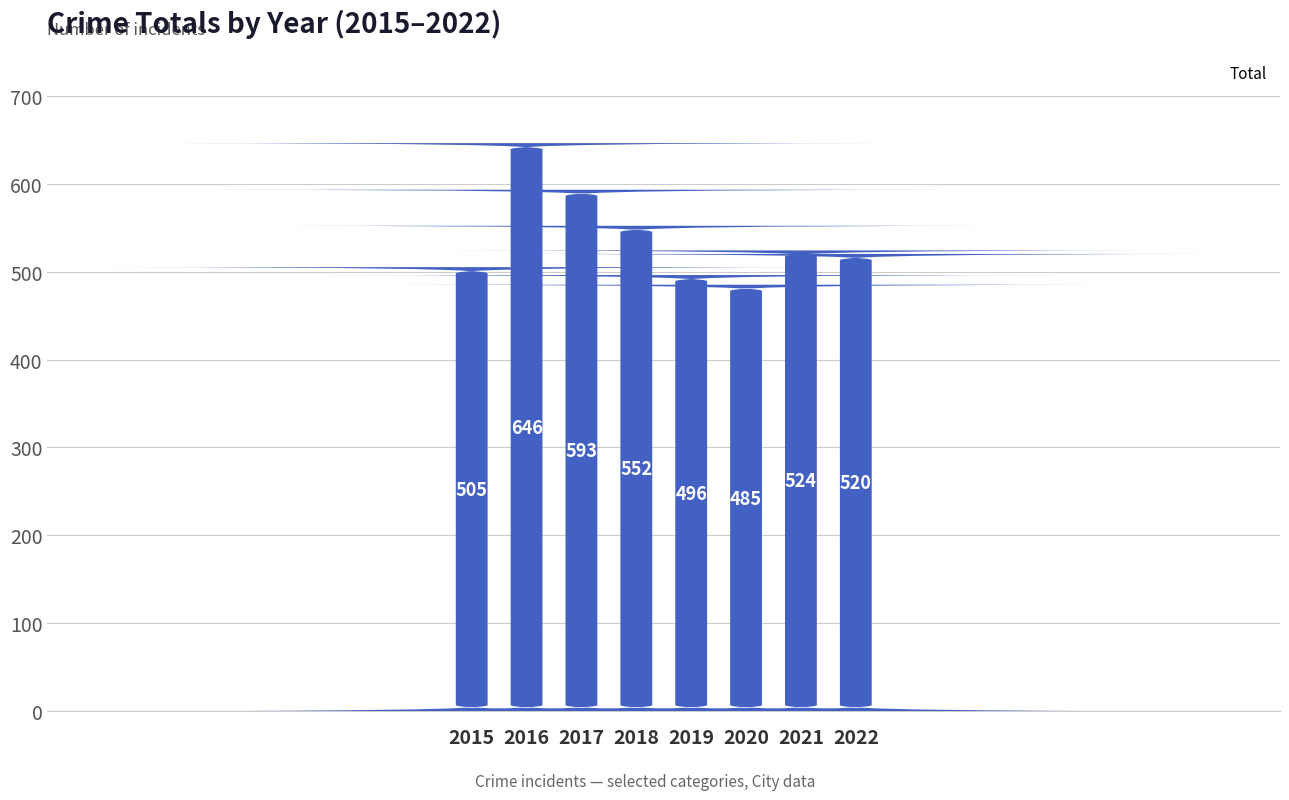

The chart shows a value of 485 at 2020. True or false?

True